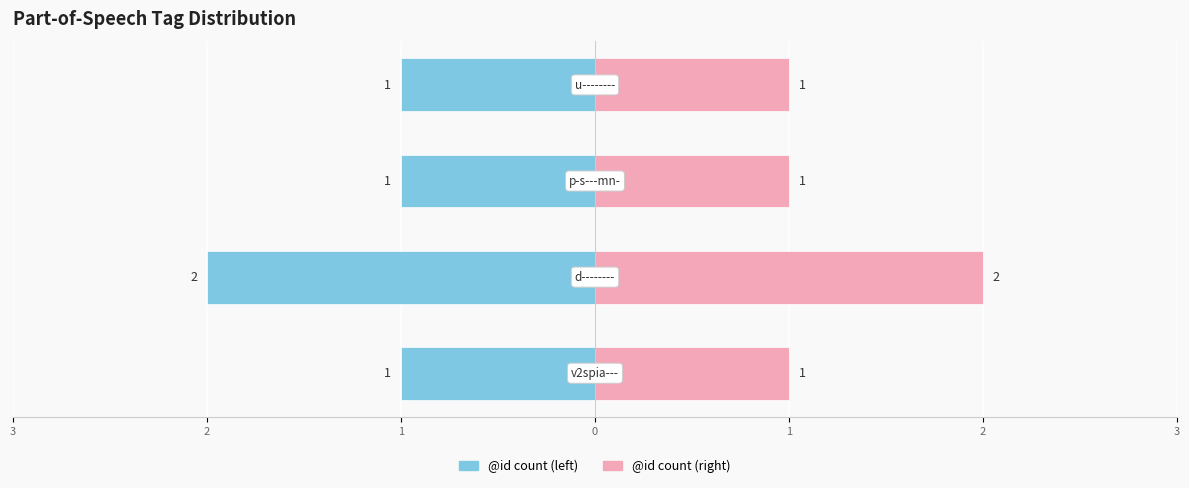

Rank the series by their maximum value, from highest to lowest.

@id count (right), @id count (left)